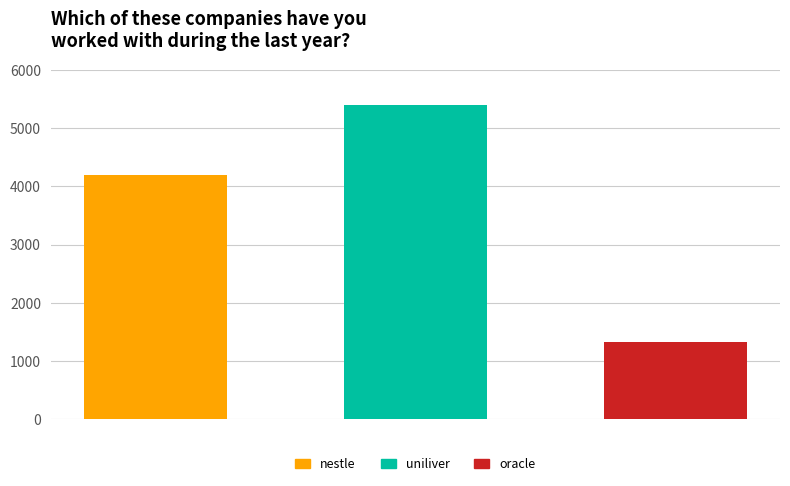

What is the difference between the values at 1 and 0?

1209